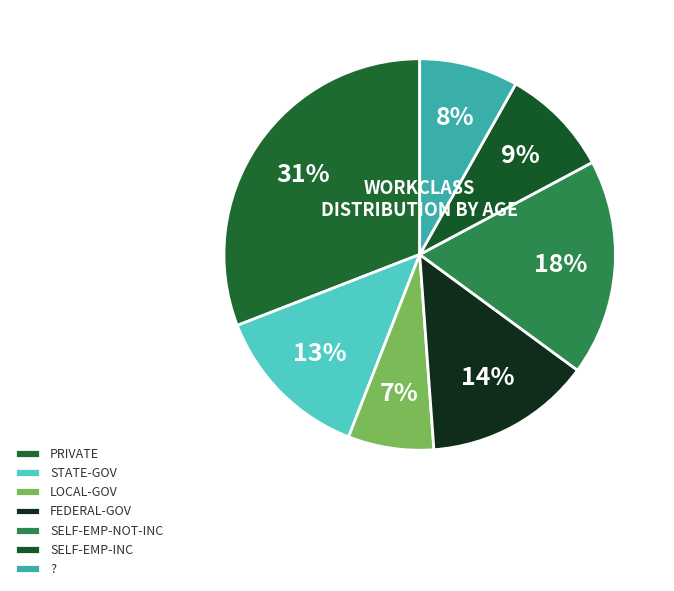

How many segments does this pie chart have?

7